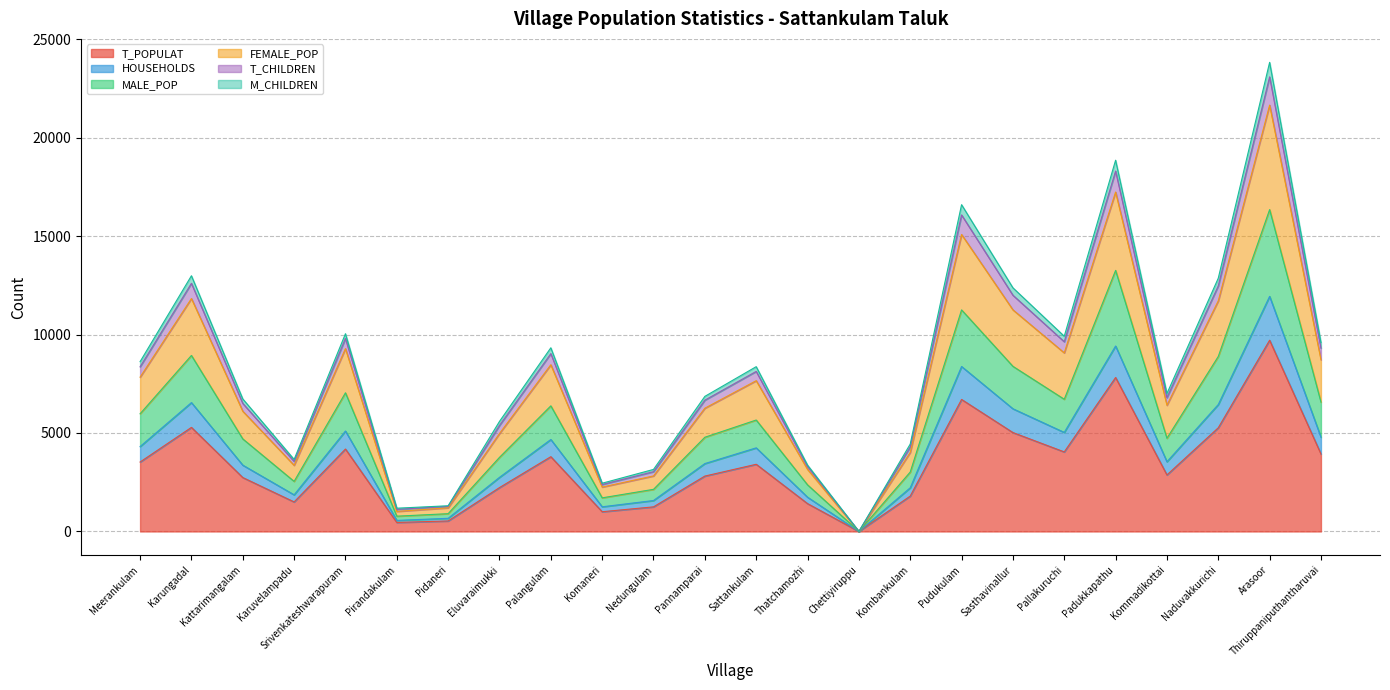

What is the spread (max minus min) of values at Karungadal?

7700